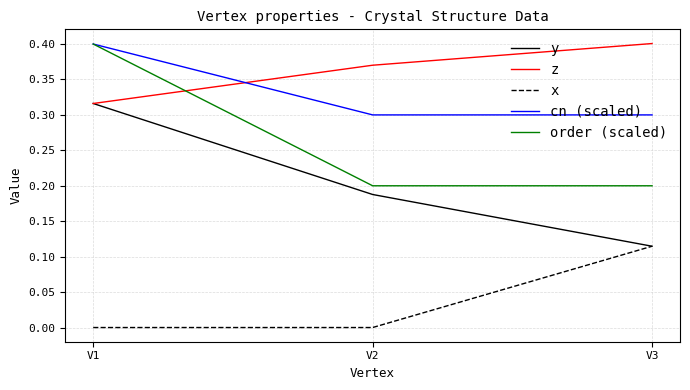

Does the chart have visible grid lines?

Yes